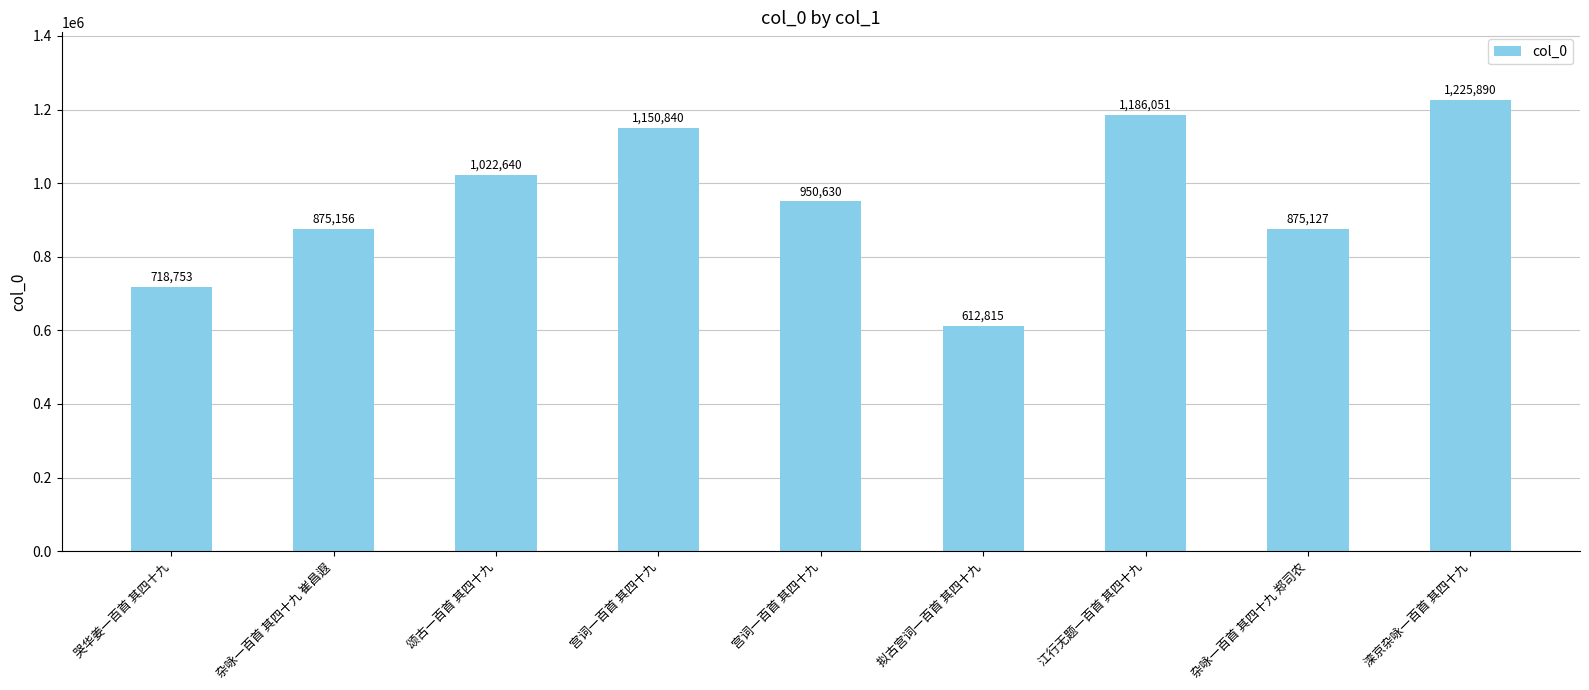

At which label is the value closest to 919352?

宫词一百首 其四十九